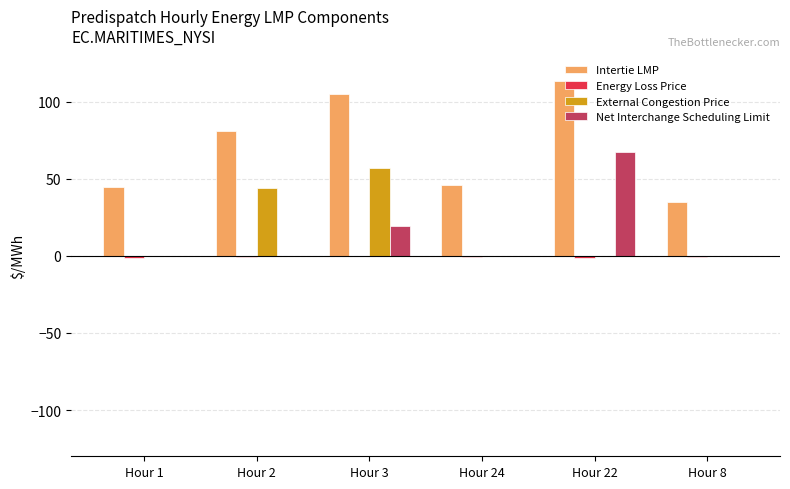

Count the number of categories in the chart.

6